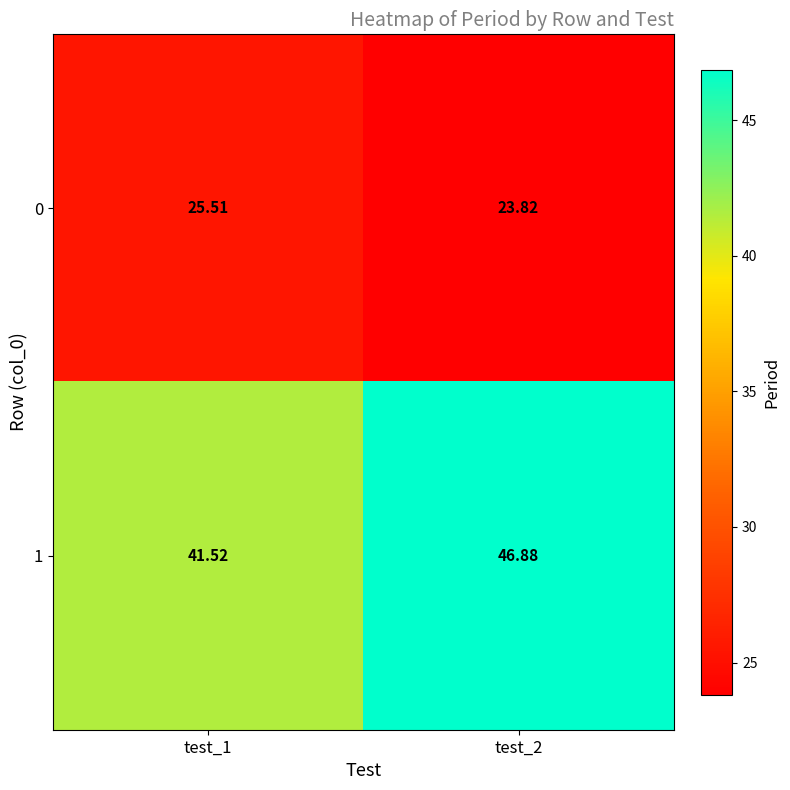

Is the value of 1 at test_1 greater than the value of 0 at test_2?

Yes